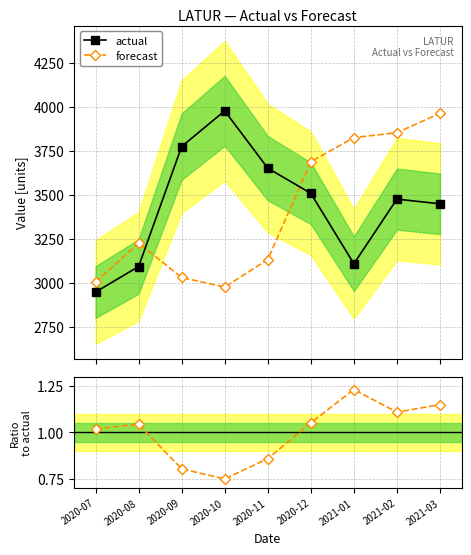

Rank the categories by forecast / actual value from lowest to highest.

2020-10, 2020-09, 2020-11, 2020-07, 2020-08, 2020-12, 2021-02, 2021-03, 2021-01